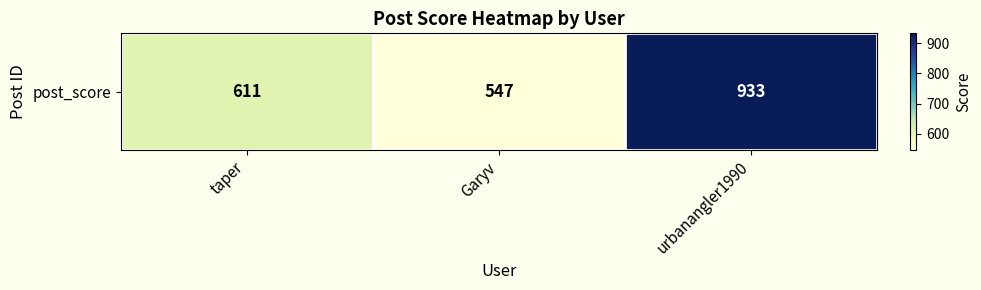

List the labels in order of value, largest first.

urbanangler1990, taper, Garyv